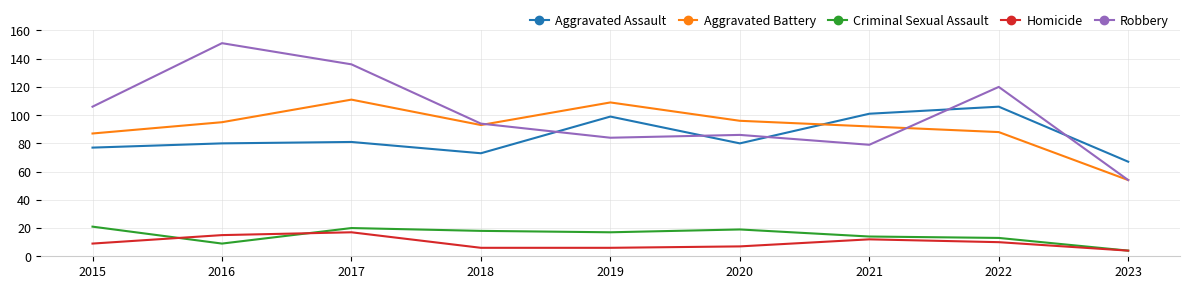

Is the value of Criminal Sexual Assault at 2022 greater than the value of Aggravated Assault at 2021?

No